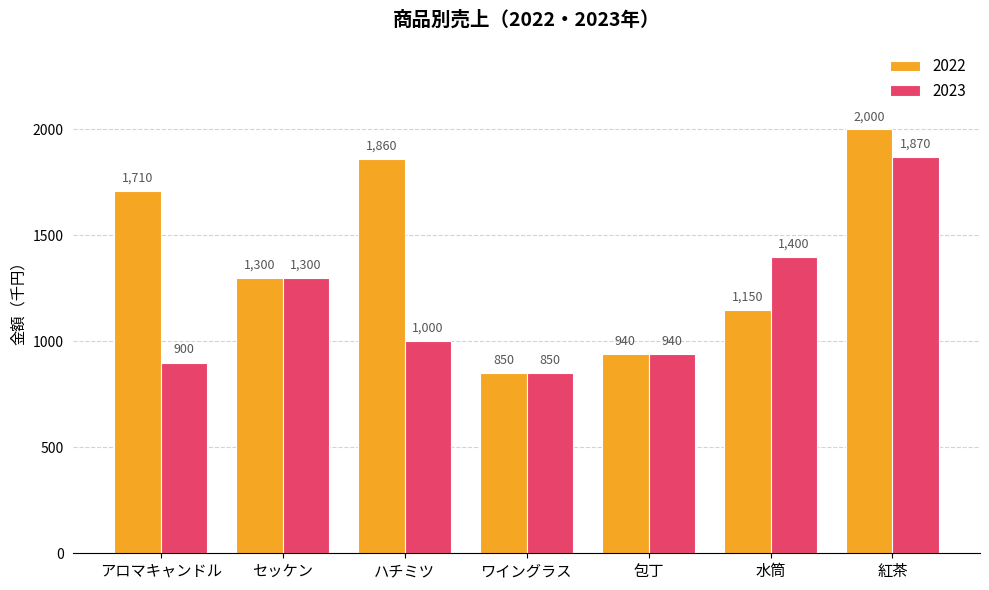

At which label is 2023 closest to 1360?

水筒